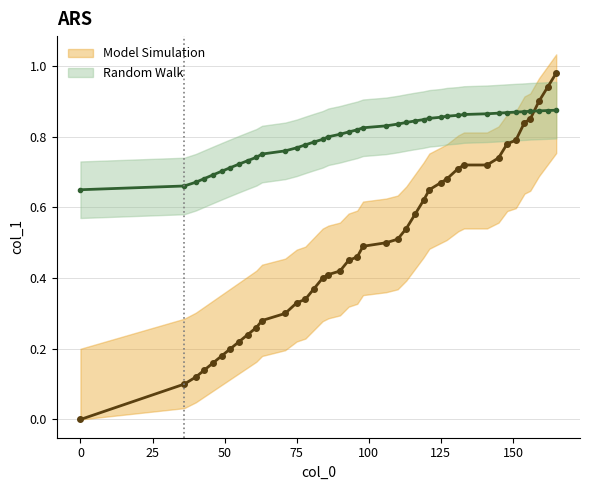

What is the change in value from 119 to 154?

+0.2